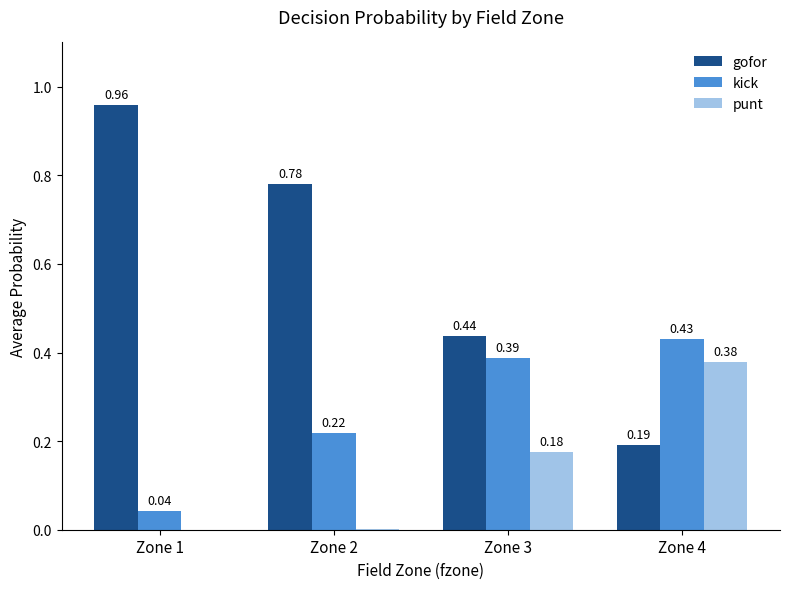

Is the value of kick at Zone 1 greater than the value of gofor at Zone 4?

No